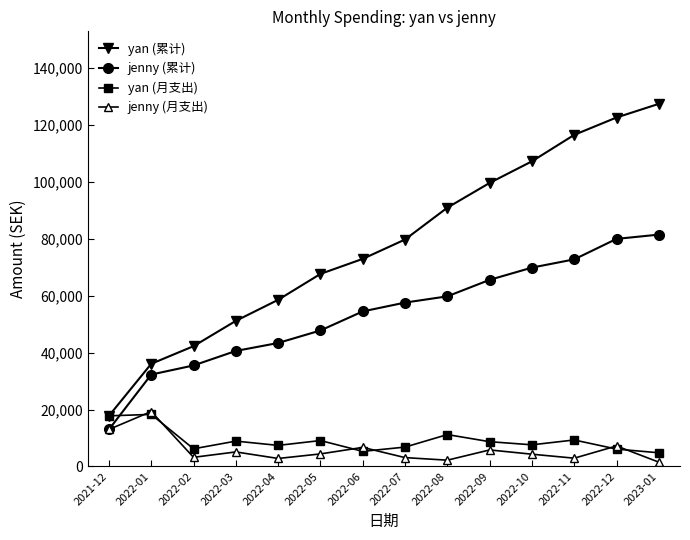

At which label does yan (月支出) first exceed 8700?

2021-12